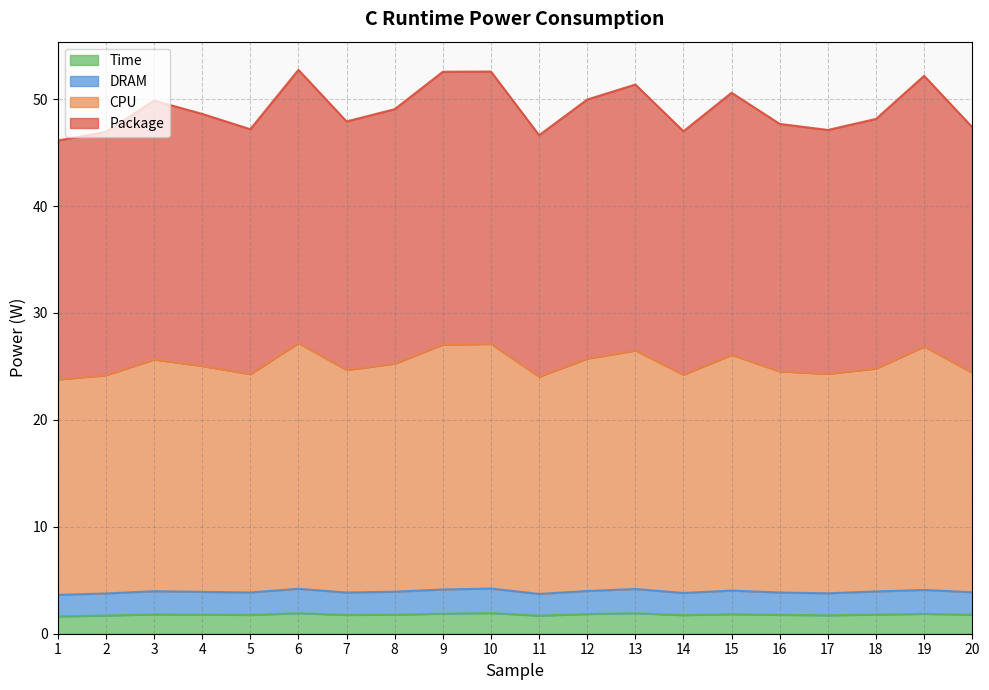

What is the value of the Time point at the 3rd from the left?

1.8